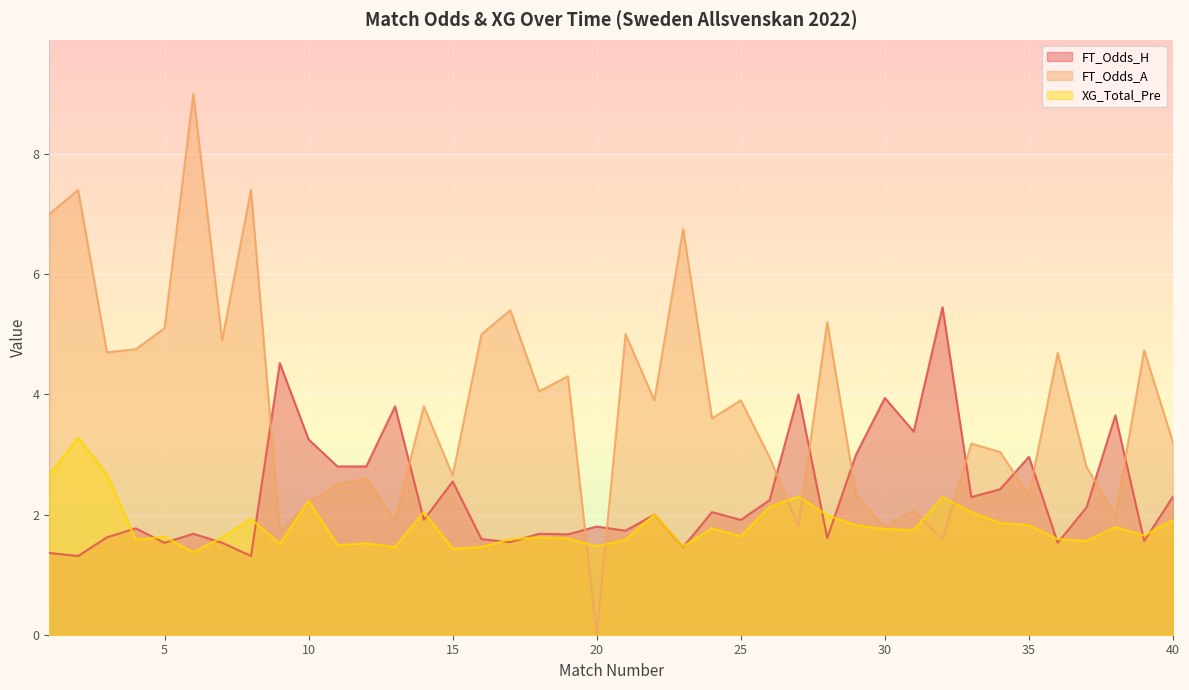

The FT_Odds_A series shows 1.4 at 15. True or false?

False